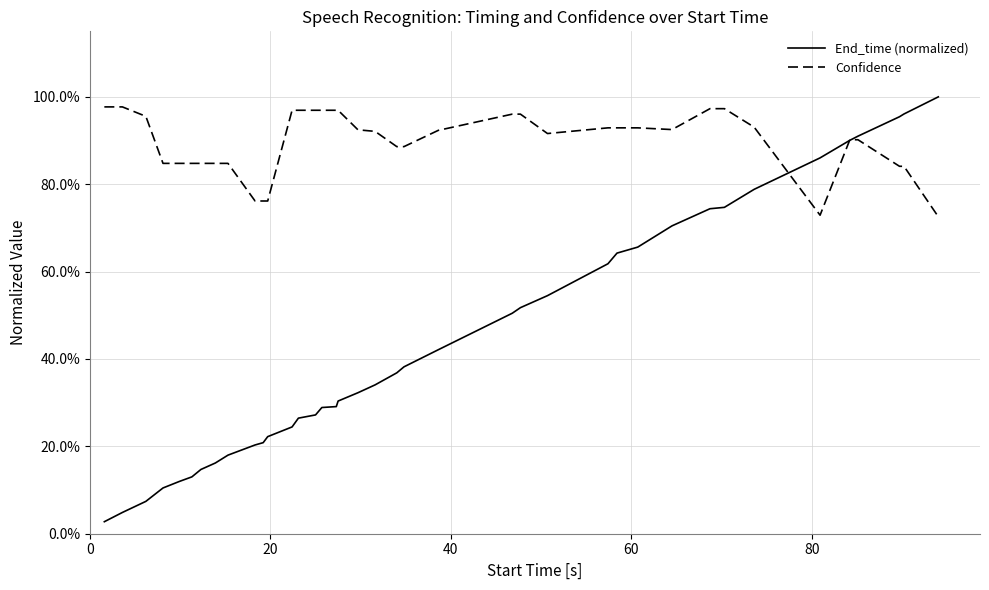

Does the chart display data point markers on the line(s)?

No